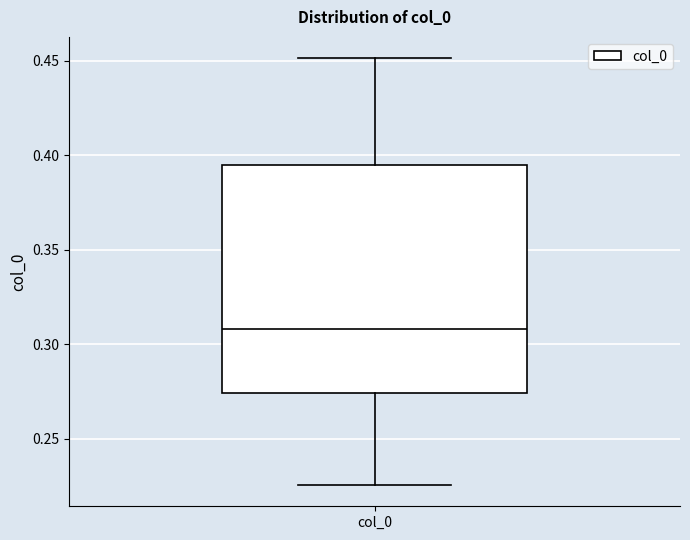

Transcribe this box plot: give where the median line is, the range the box spans, and where the two whiskers end, as read against the y-axis. The values are not printed on the chart, so give them approximately, as read against the axis.

median 0.310, box 0.275 to 0.395, whiskers 0.225 to 0.450